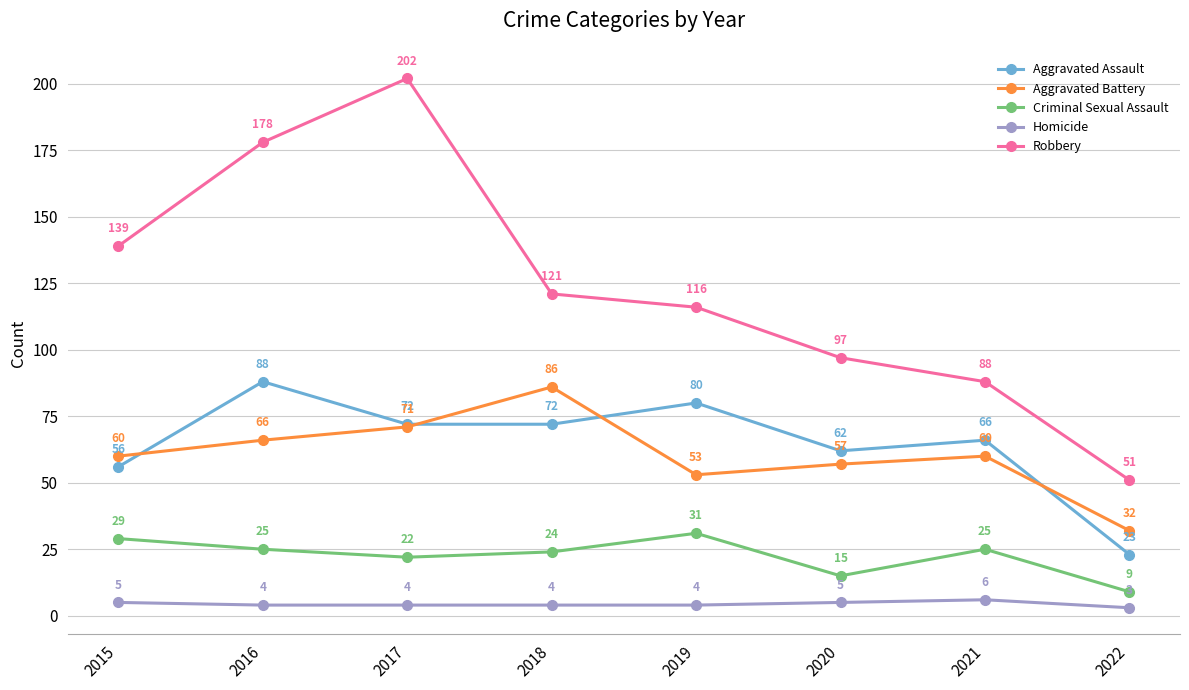

What is the sum of all Aggravated Battery values?

485